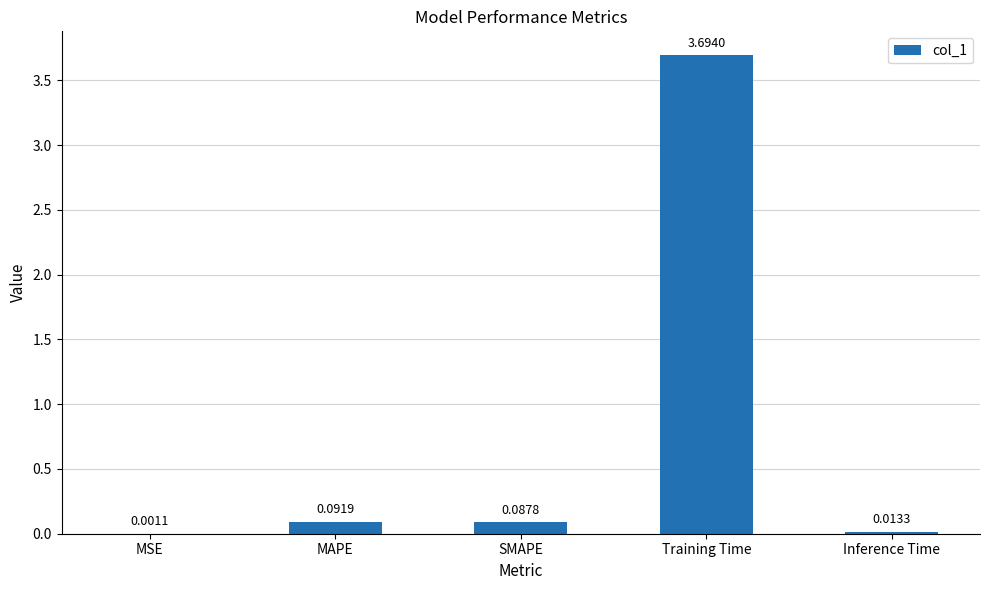

What is the sum of the values at Training Time and SMAPE?

3.8